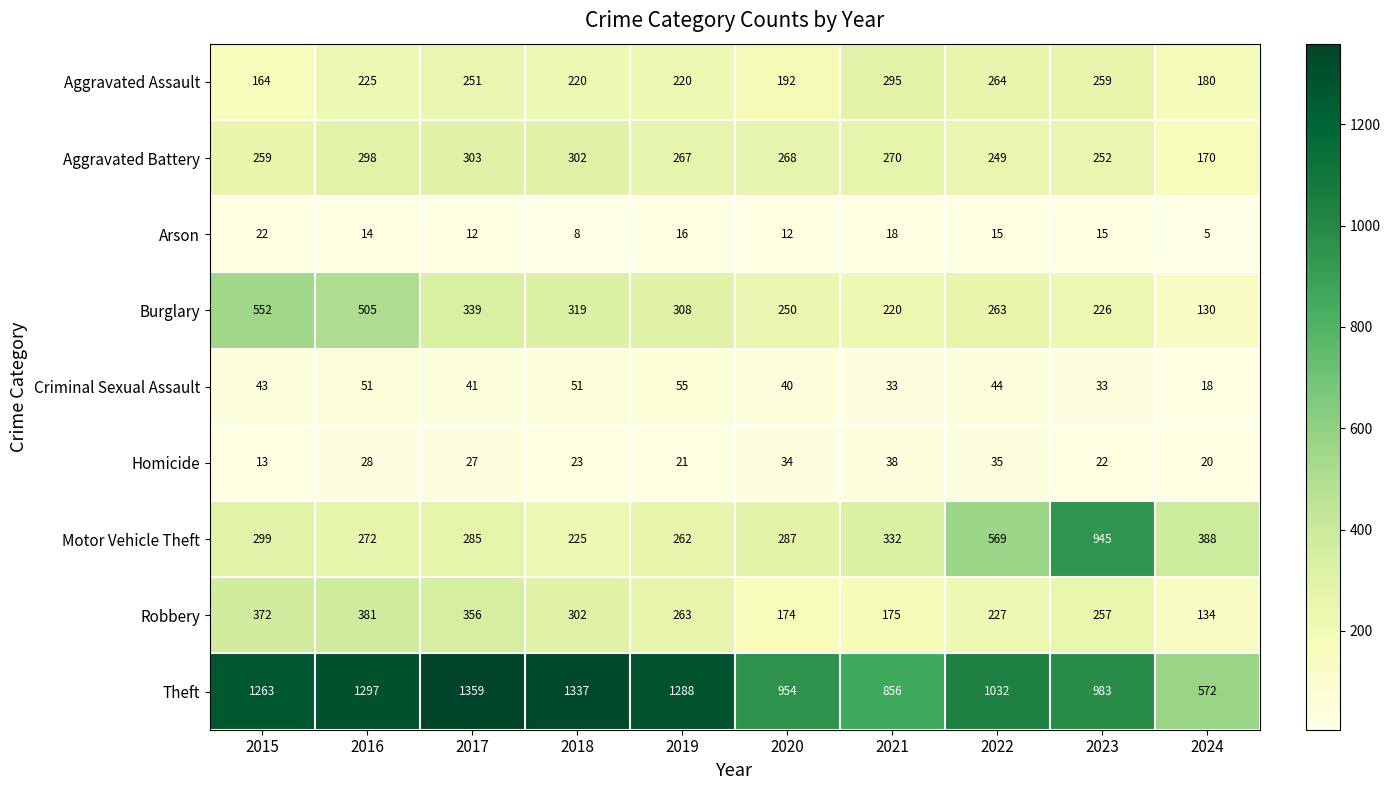

How many series are shown in this chart?

9